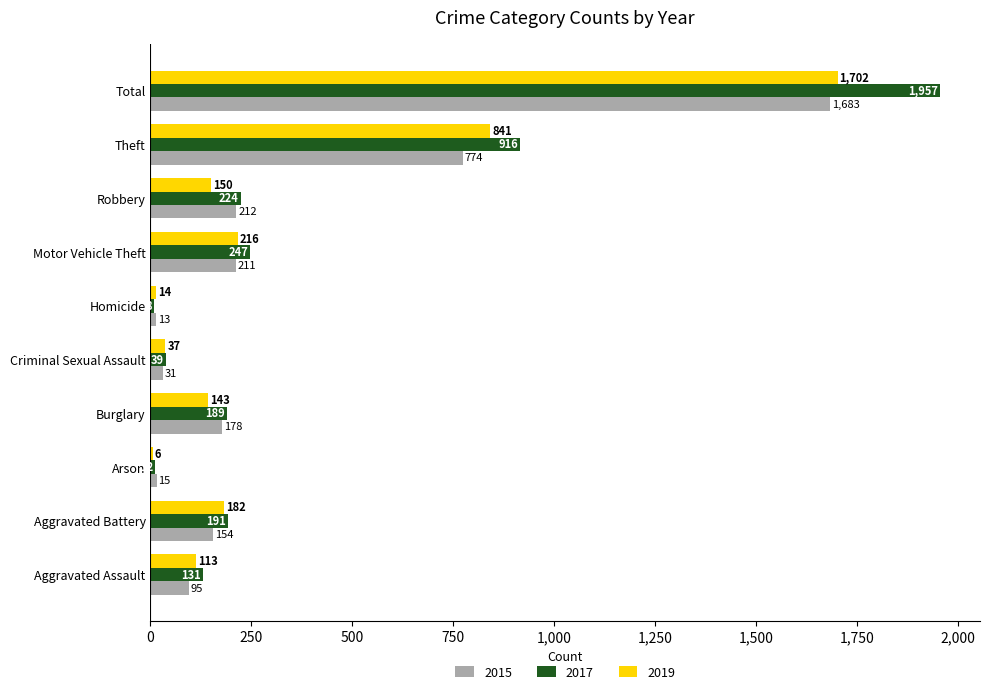

What is the sum of the 2015 values at Homicide and Robbery?

225